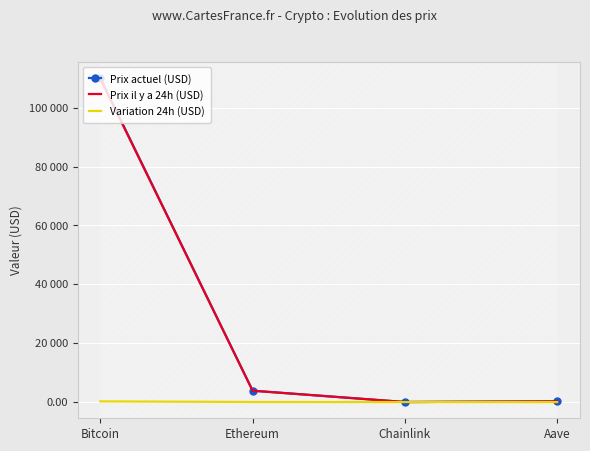

Which series has the largest range (max minus min)?

Prix actuel (USD)